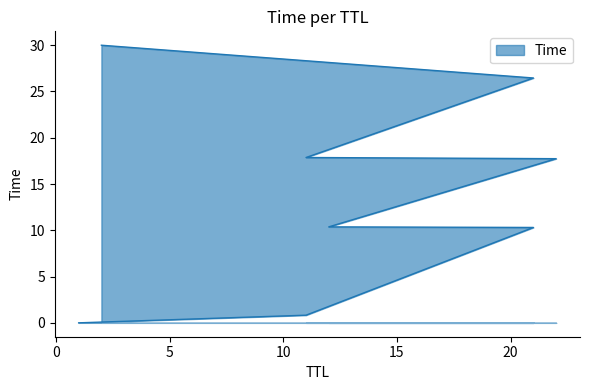

Read the value at 2.

30.0